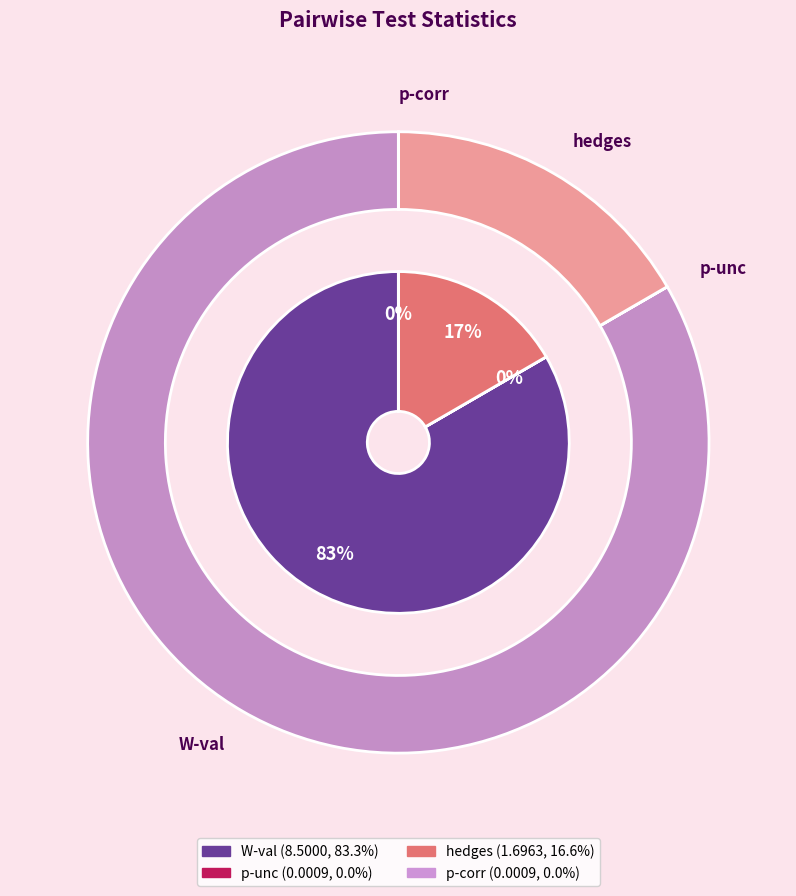

What is the majority slice?

W-val